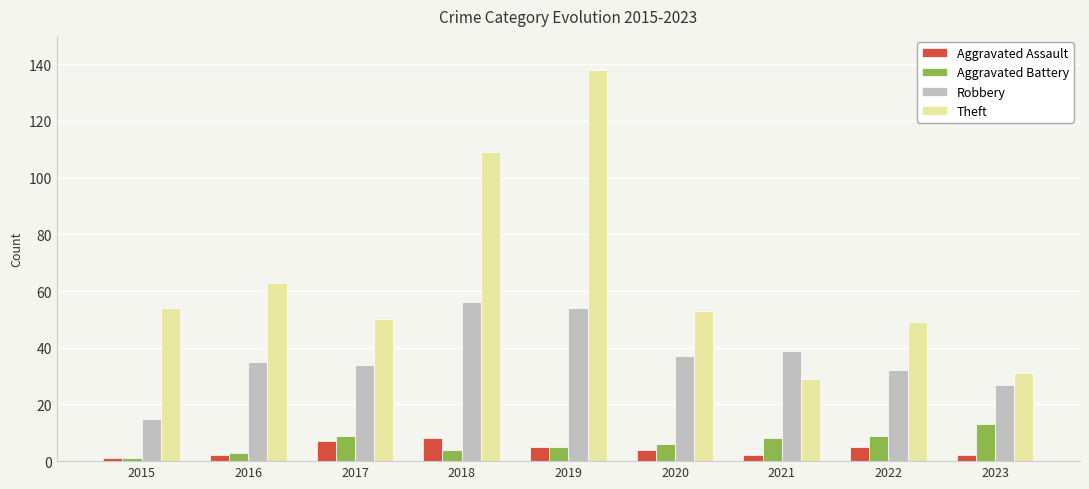

Which series has the widest spread of values?

Theft